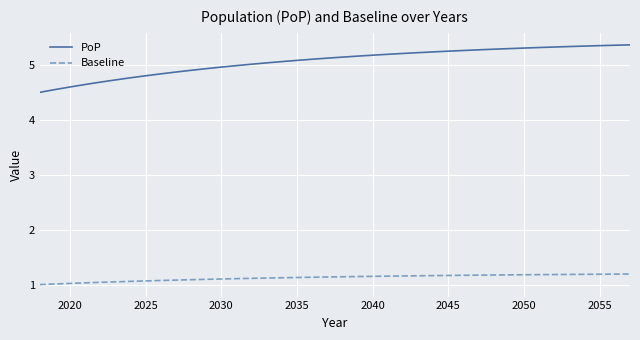

True or false: Baseline and PoP cross at least once.

False